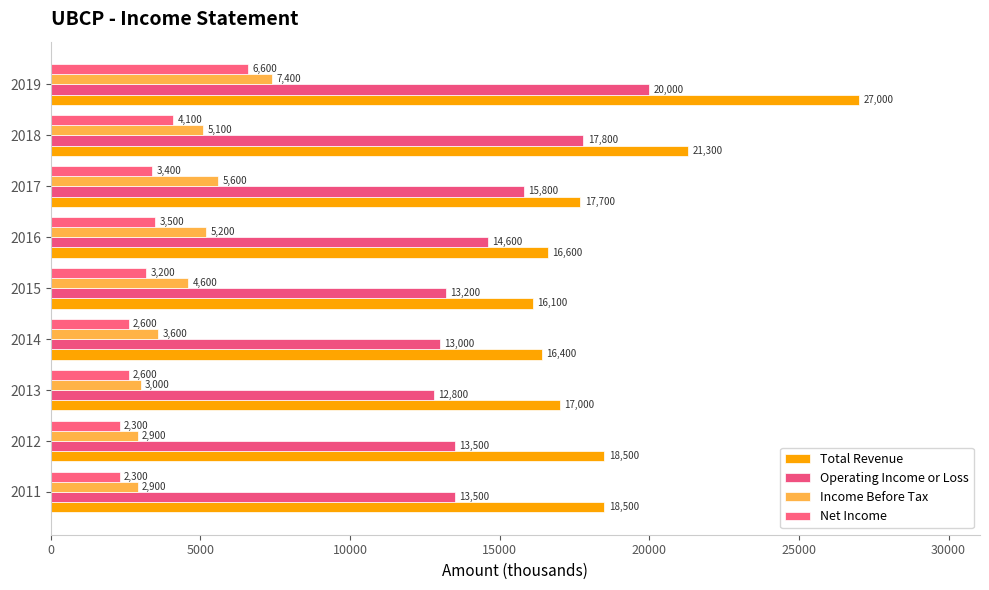

How many data points in Total Revenue are less than 17700?

4